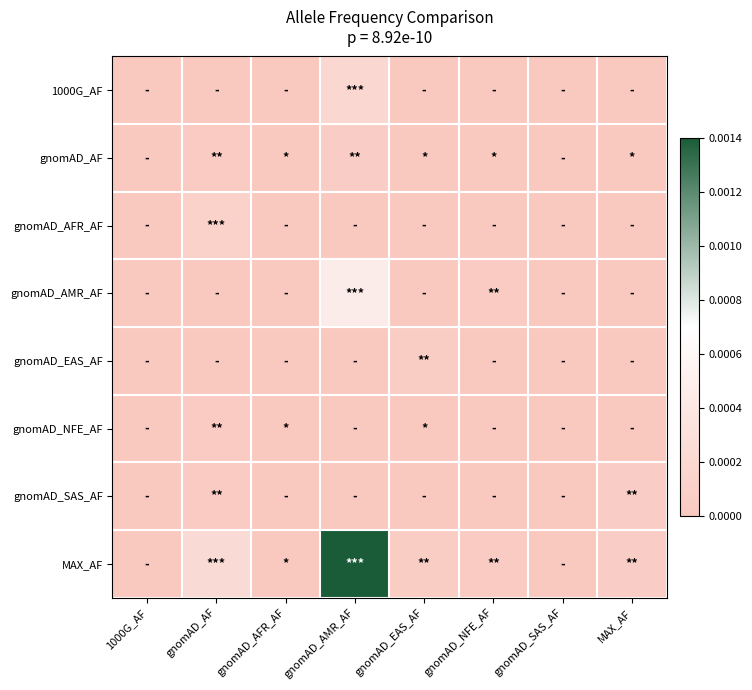

Rank the series by their maximum value, from lowest to highest.

gnomAD_NFE_AF, gnomAD_EAS_AF, gnomAD_AF, gnomAD_SAS_AF, gnomAD_AFR_AF, 1000G_AF, gnomAD_AMR_AF, MAX_AF